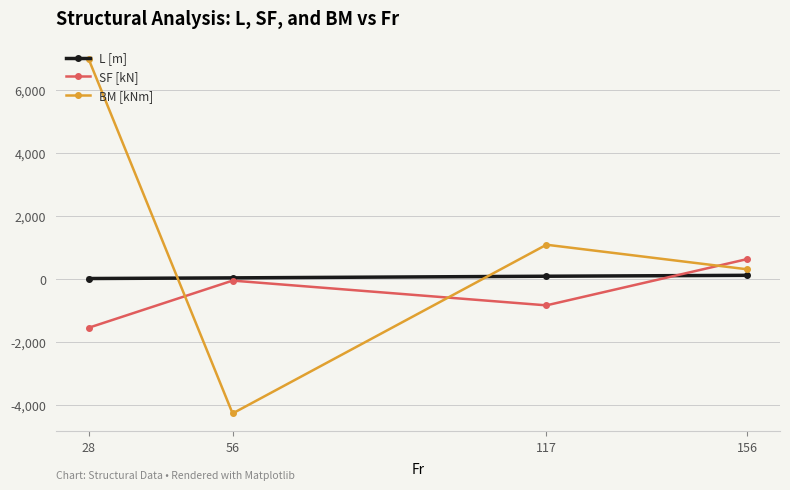

How many lines are shown in the chart?

3